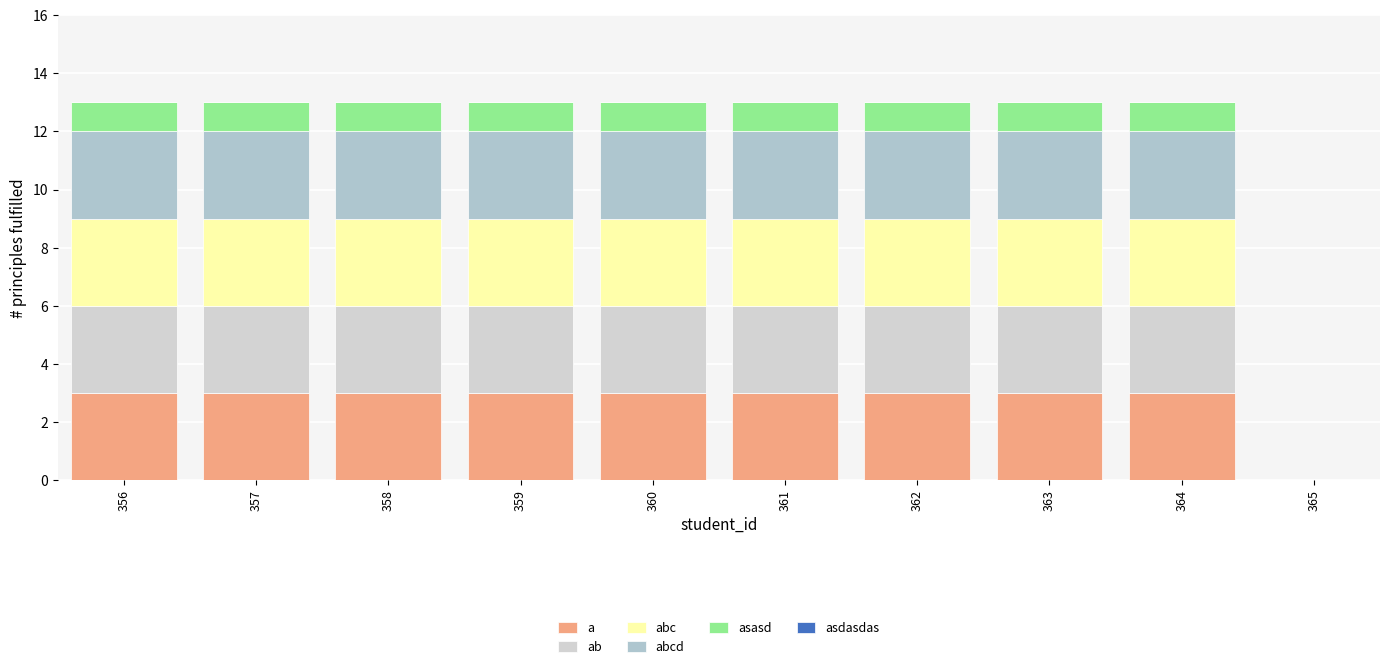

Are the bars horizontal?

No